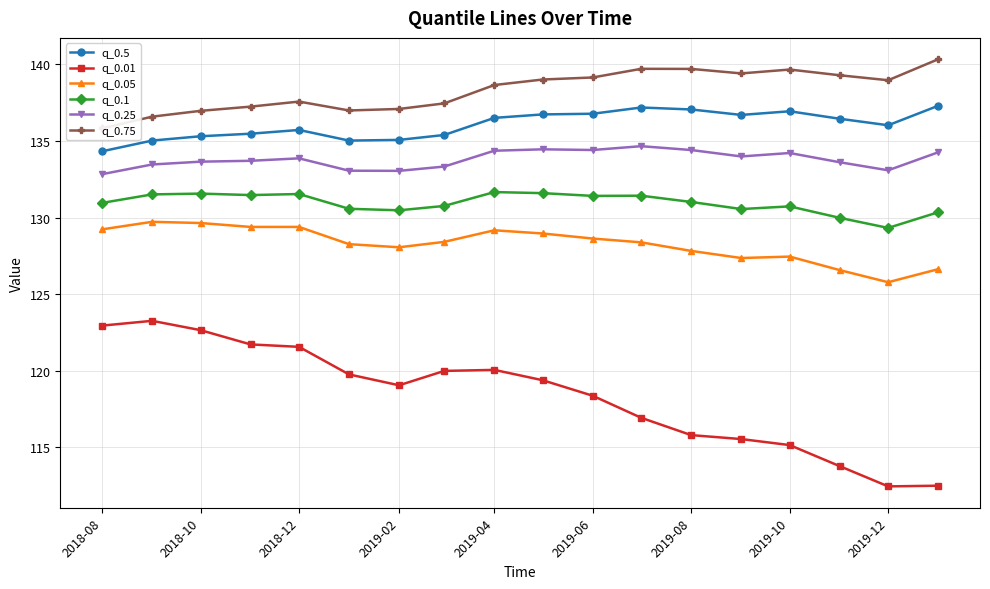

True or false: q_0.75 and q_0.01 intersect in this chart.

False